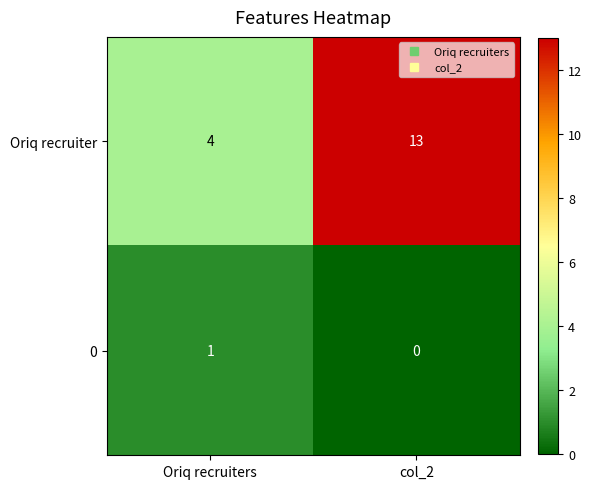

At which category is the sum across all series the highest?

col_2